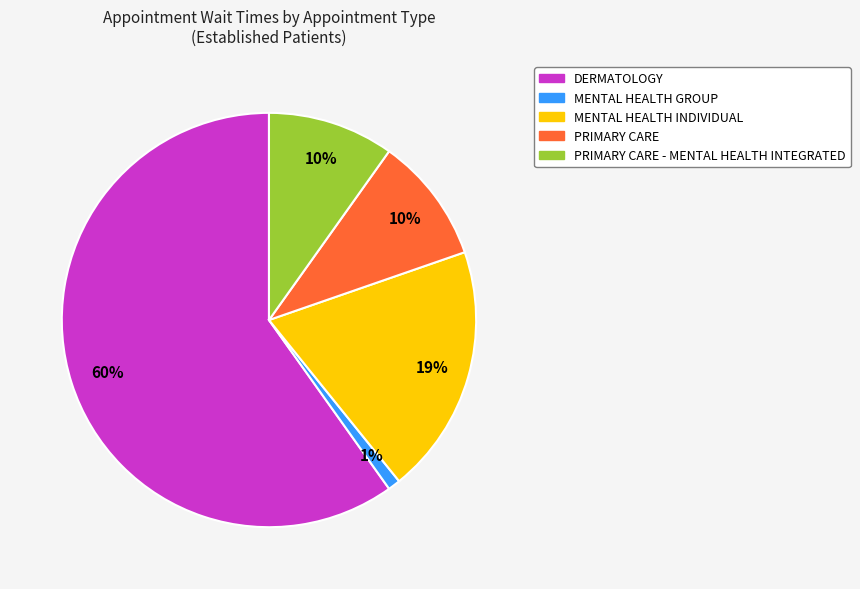

To the nearest percent, what is the average slice percentage?

20%